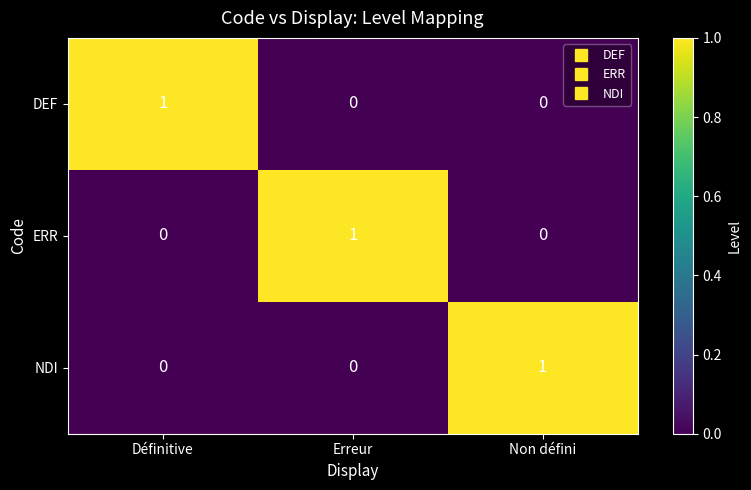

Which category has the highest value in the NDI series?

Non défini